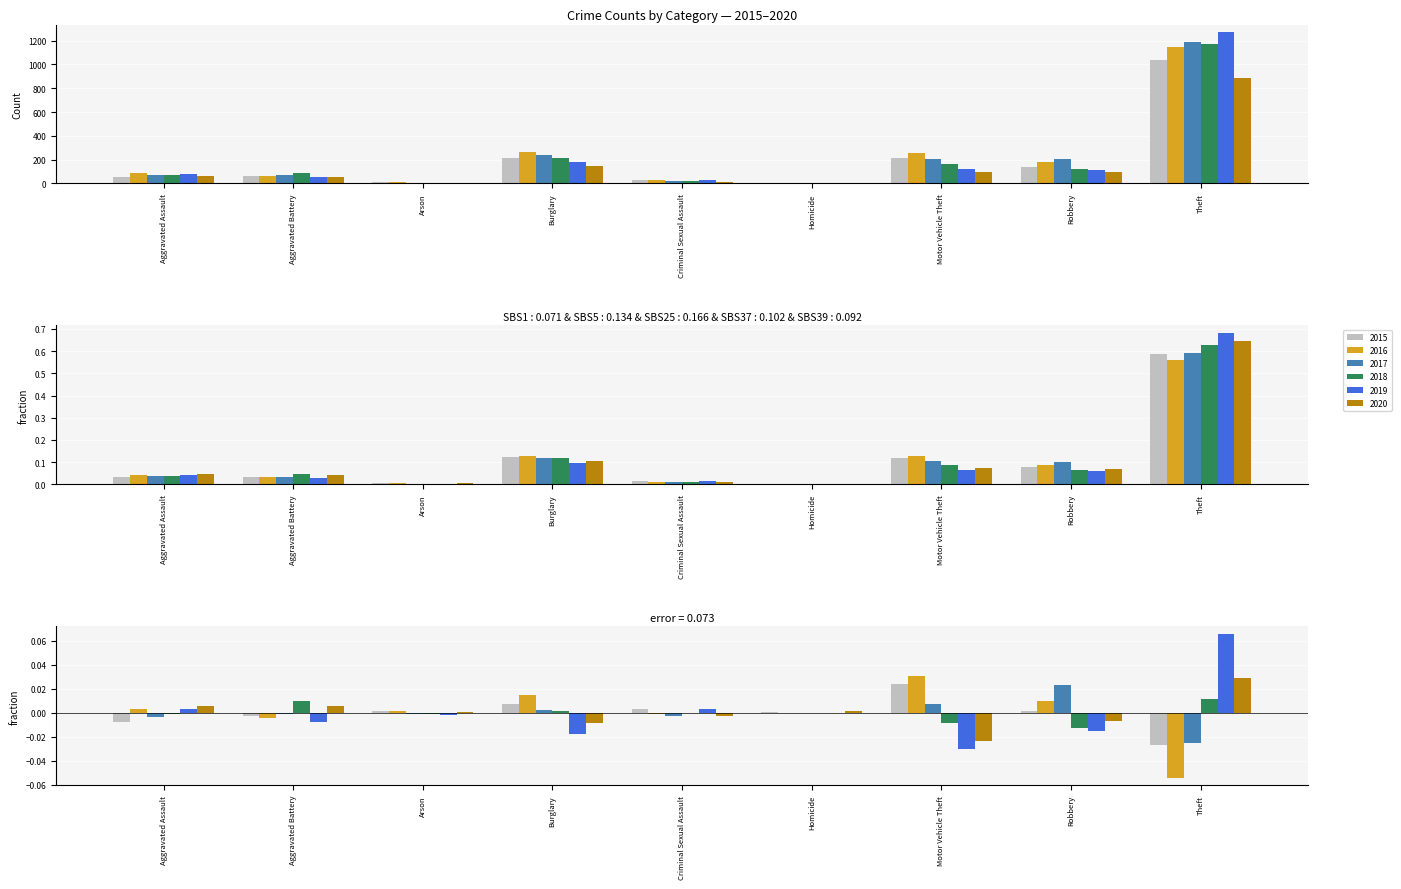

What is the lowest value of the 2018 series?

4.0